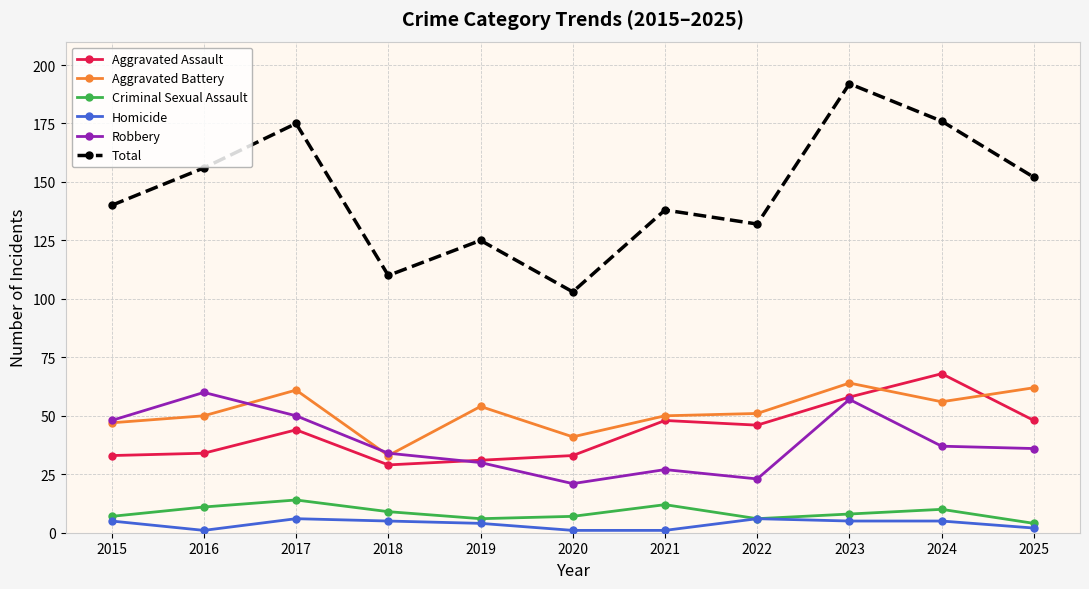

What are all the series names shown in the legend?

Aggravated Assault, Aggravated Battery, Criminal Sexual Assault, Homicide, Robbery, Total